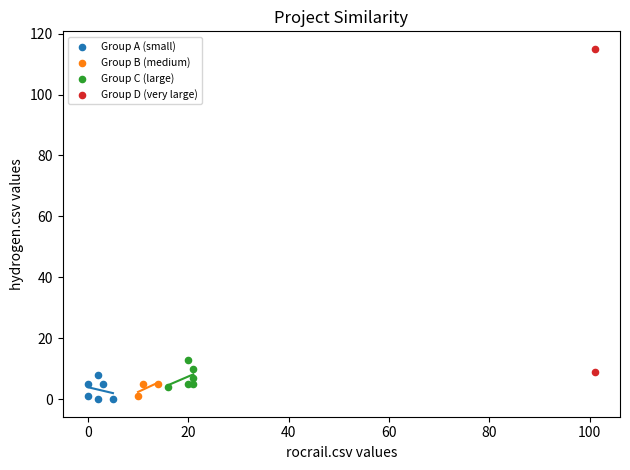

What are all the series names shown in the legend?

Group A (small), Group B (medium), Group C (large), Group D (very large)